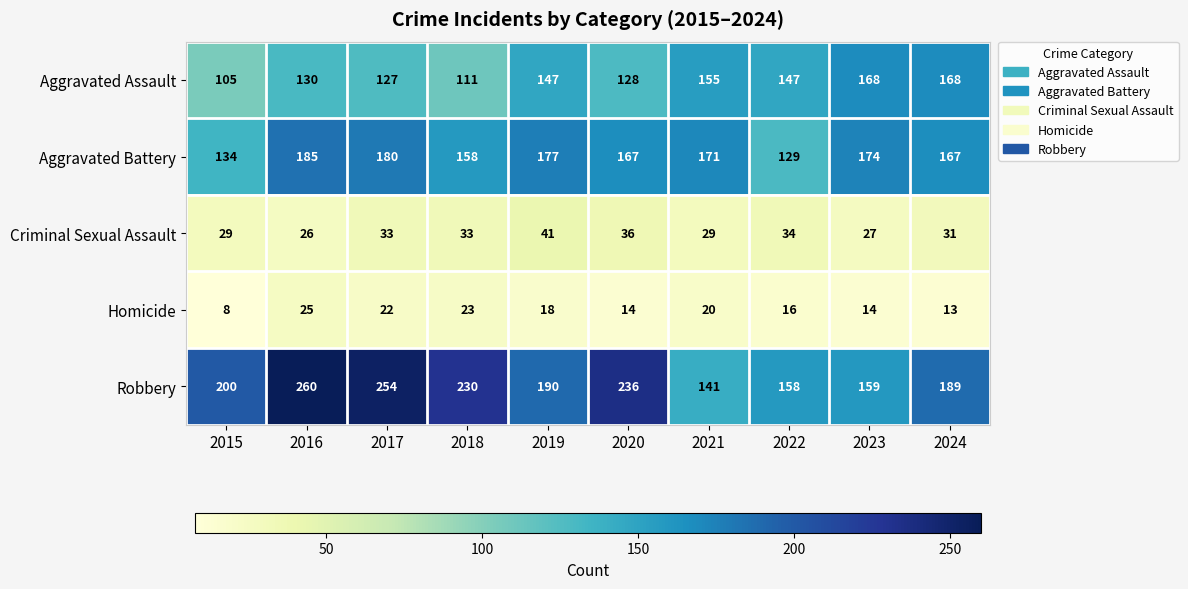

What is the difference between the maximum and second lowest values in the Robbery series?

102